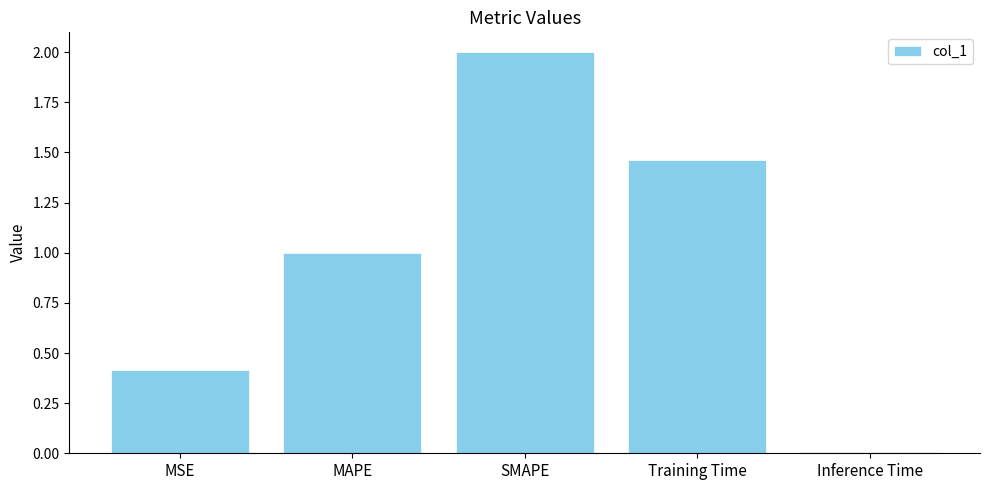

How many bars are there in total?

5